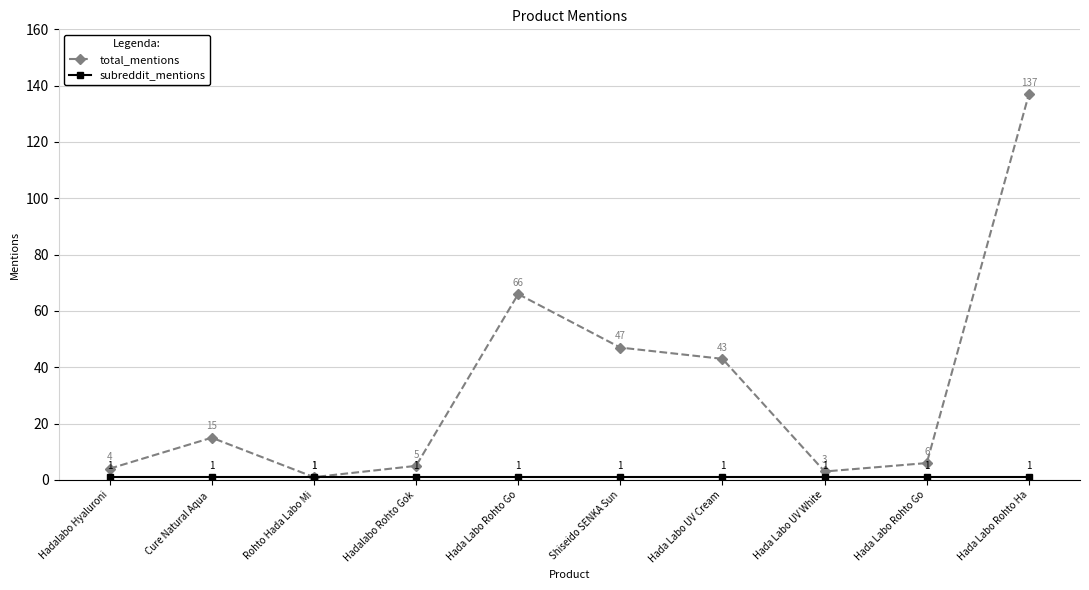

Reading left to right, list all the values displayed in this chart.

total_mentions: 4	15	1	5	66	47	43	3	6	137
subreddit_mentions: 1	1	1	1	1	1	1	1	1	1